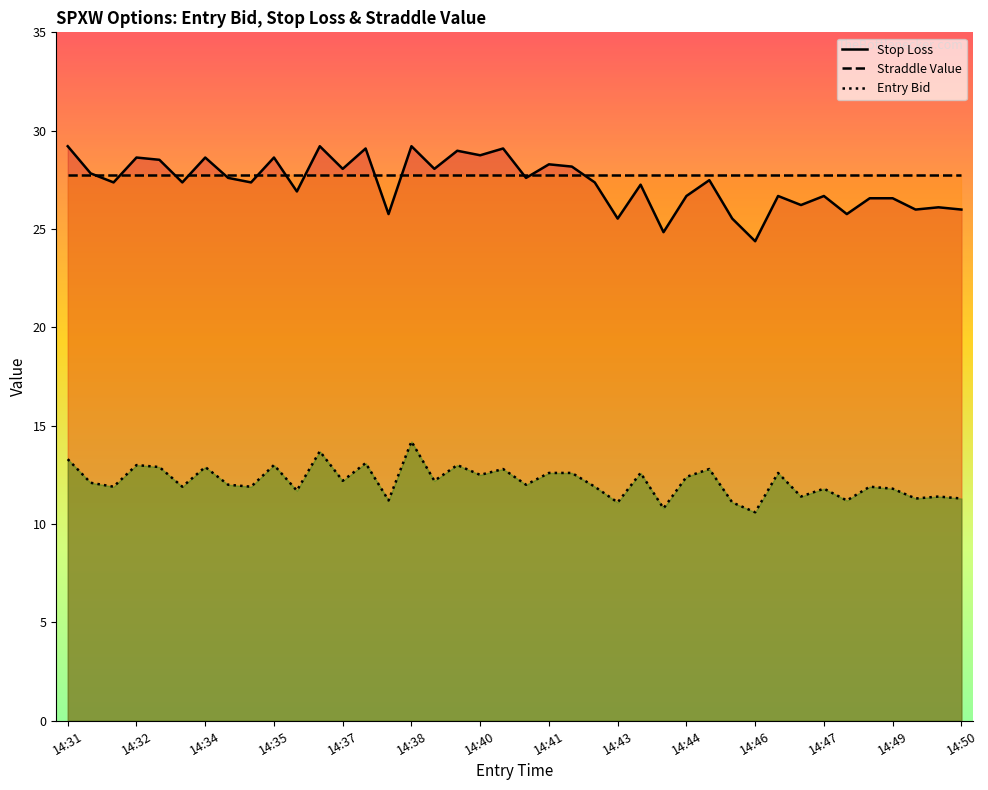

Which series changed the most between 14:36 and 14:40?

sl